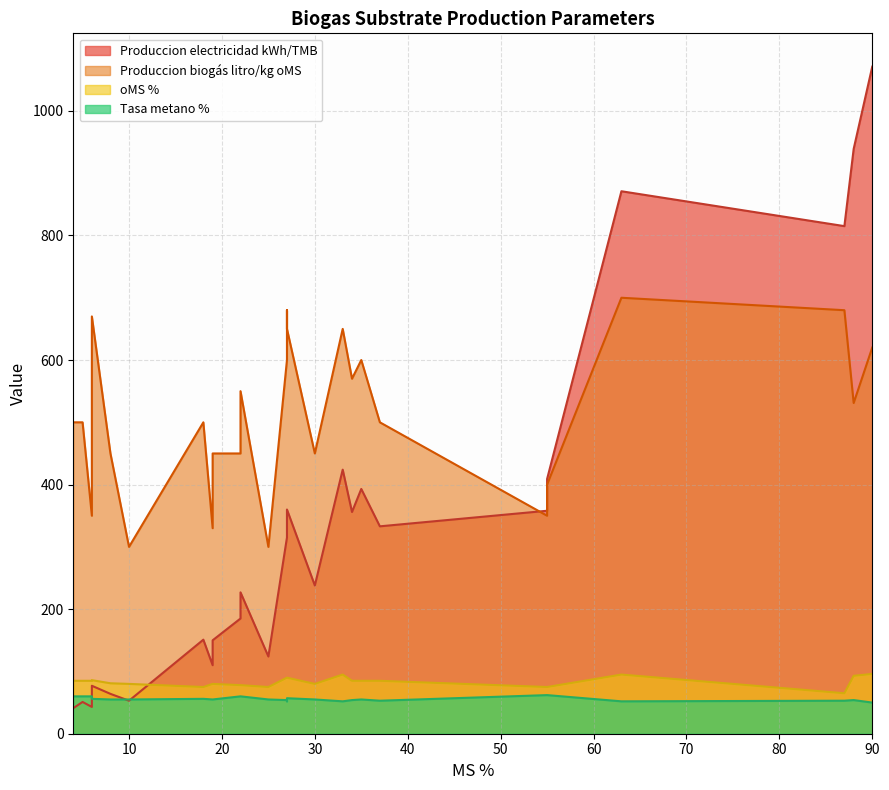

What are all the series names shown in the legend?

Produccion electricidad kWh/TMB, Produccion biogás litro/kg oMS, oMS %, Tasa metano %